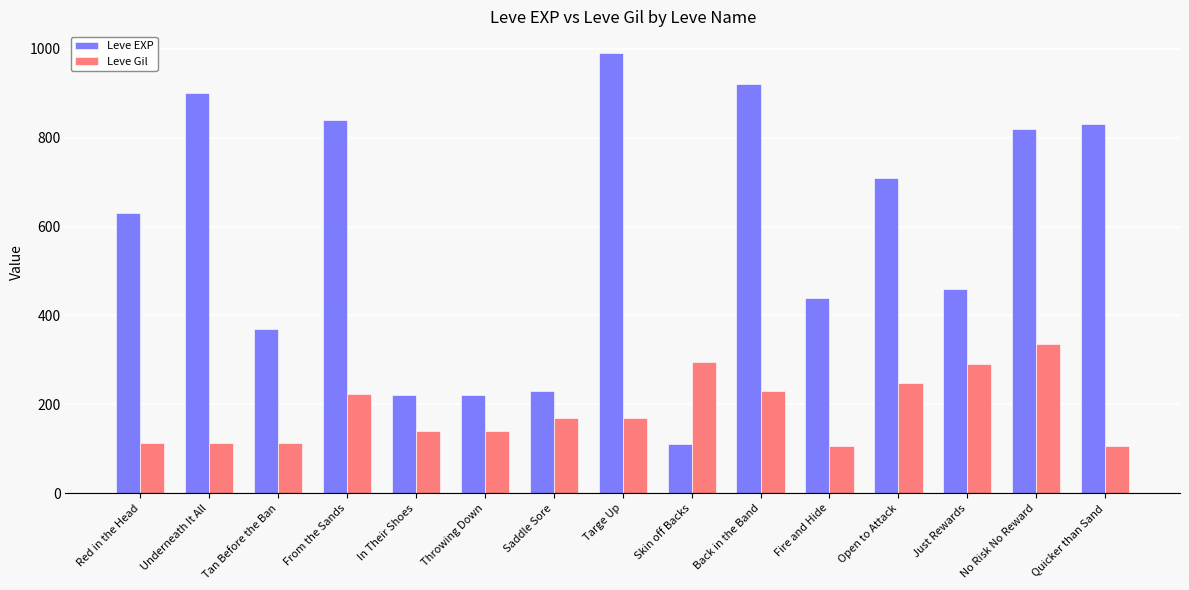

List the series in order of their overall mean, lowest first.

Leve Gil, Leve EXP